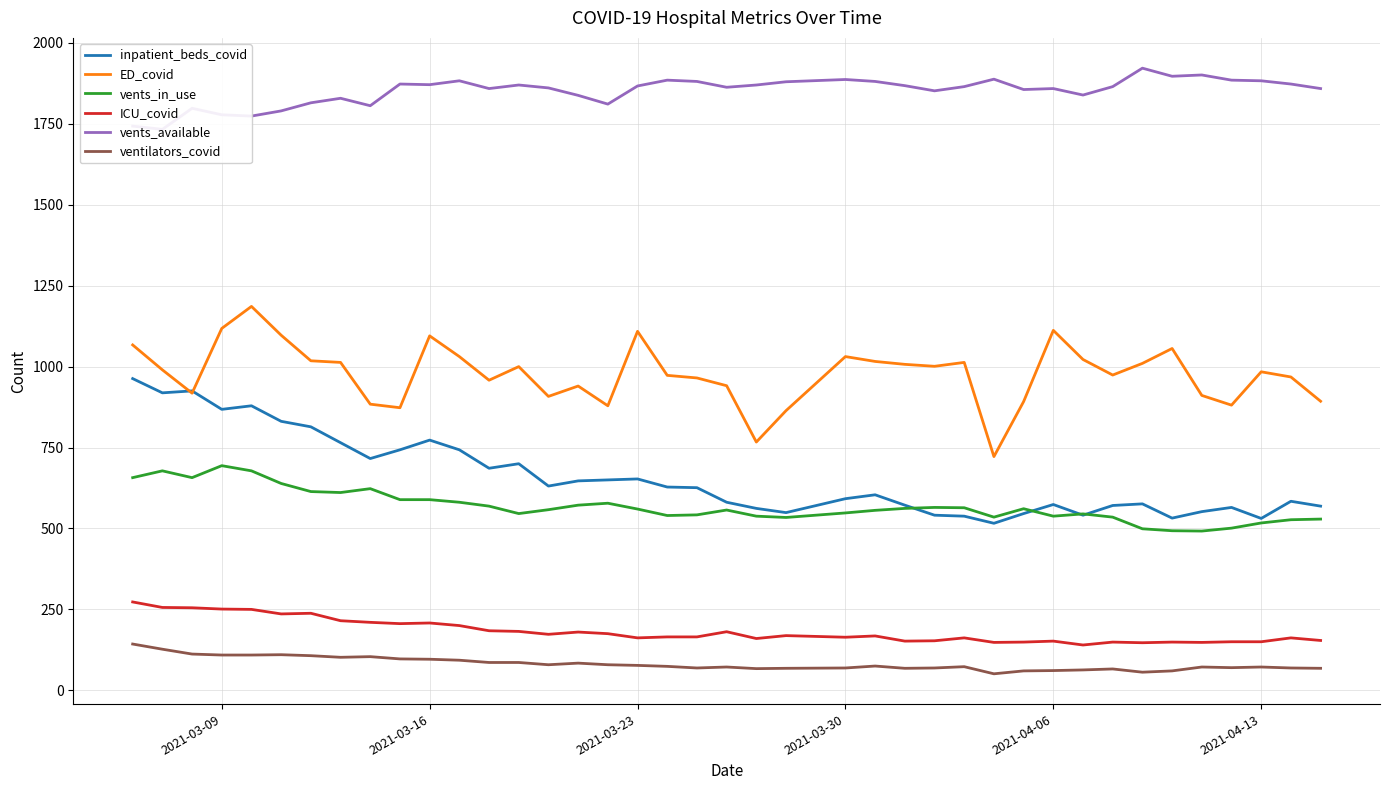

What is the lowest value of the ventilators_covid series?

51